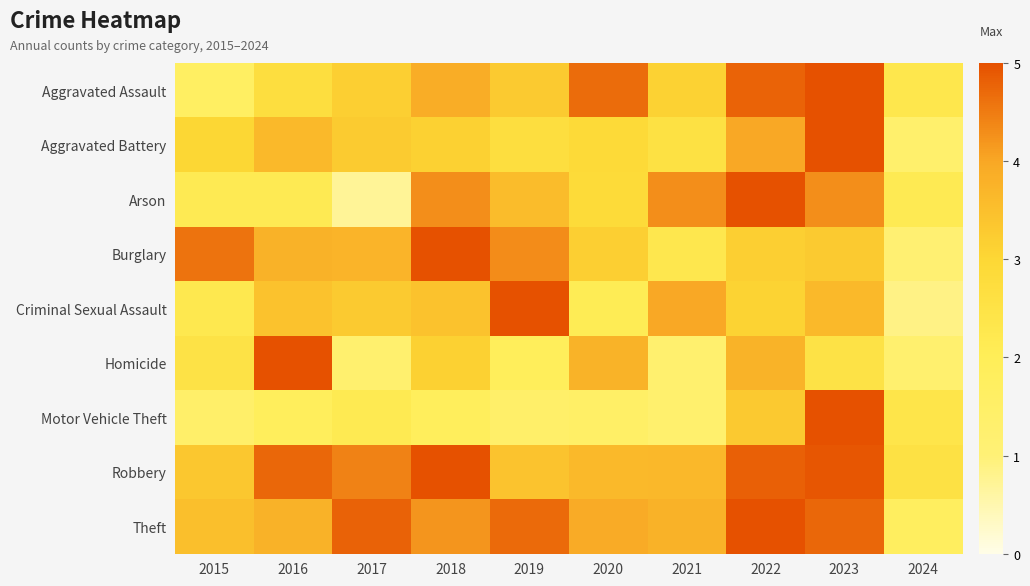

Reading right to left, transcribe all the data shown in this chart.

Aggravated Assault: 2024=2.3	2023=5.0	2022=4.8	2021=3.1	2020=4.7	2019=3.3	2018=3.9	2017=3.2	2016=2.7	2015=1.7
Aggravated Battery: 2024=1.3	2023=5.0	2022=4.0	2021=2.6	2020=2.9	2019=2.7	2018=3.1	2017=3.3	2016=3.6	2015=3.0
Arson: 2024=2.1	2023=4.3	2022=5.0	2021=4.3	2020=2.9	2019=3.6	2018=4.3	2017=0.7	2016=2.1	2015=2.1
Burglary: 2024=1.1	2023=3.3	2022=3.2	2021=2.3	2020=3.2	2019=4.3	2018=5.0	2017=3.7	2016=3.8	2015=4.6
Criminal Sexual Assault: 2024=0.9	2023=3.6	2022=3.1	2021=4.0	2020=2.1	2019=5.0	2018=3.4	2017=3.3	2016=3.4	2015=2.2
Homicide: 2024=1.2	2023=2.5	2022=3.8	2021=1.2	2020=3.8	2019=1.9	2018=3.1	2017=1.2	2016=5.0	2015=2.5
Motor Vehicle Theft: 2024=2.4	2023=5.0	2022=3.3	2021=1.3	2020=1.5	2019=1.4	2018=1.9	2017=2.2	2016=1.8	2015=1.4
Robbery: 2024=2.6	2023=4.9	2022=4.8	2021=3.7	2020=3.6	2019=3.4	2018=5.0	2017=4.4	2016=4.7	2015=3.3
Theft: 2024=1.7	2023=4.7	2022=5.0	2021=3.8	2020=3.9	2019=4.7	2018=4.2	2017=4.8	2016=3.8	2015=3.5